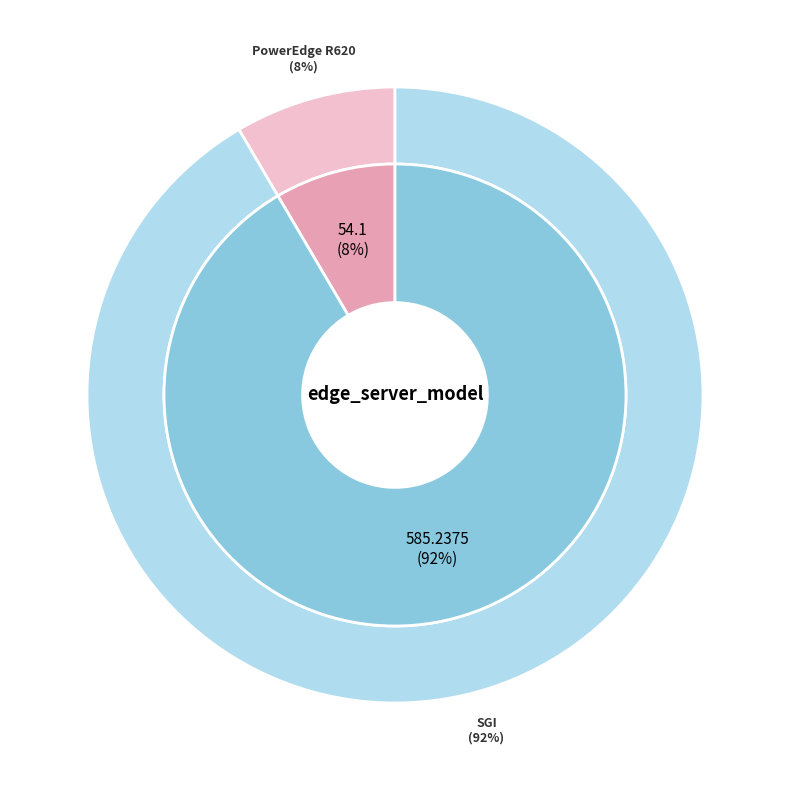

Is there any slice that represents more than half of the pie?

Yes